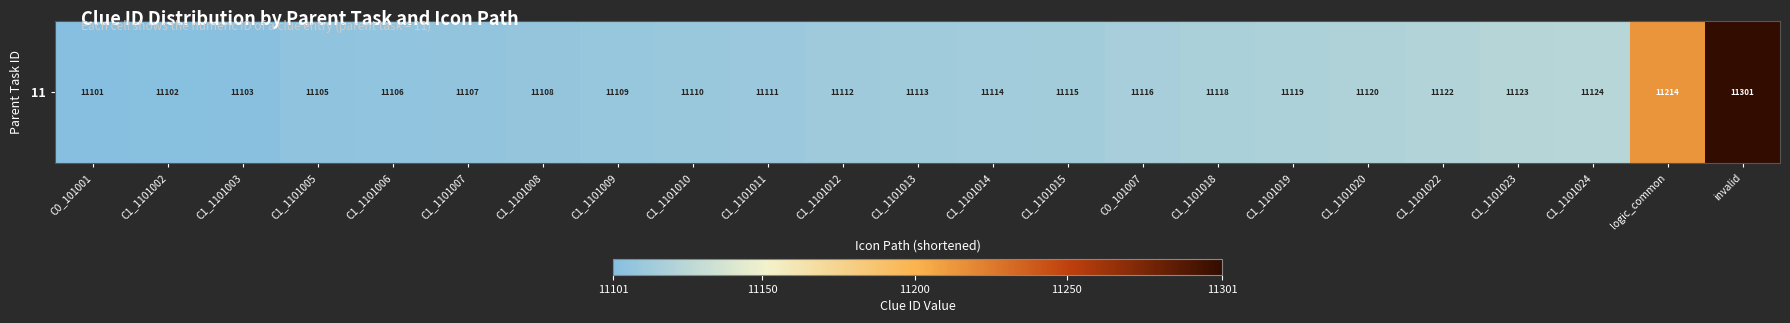

Reading right to left, list all the values displayed in this chart.

invalid=11301	logic_common=11214	C1_1101024=11124	C1_1101023=11123	C1_1101022=11122	C1_1101020=11120	C1_1101019=11119	C1_1101018=11118	C0_101007=11116	C1_1101015=11115	C1_1101014=11114	C1_1101013=11113	C1_1101012=11112	C1_1101011=11111	C1_1101010=11110	C1_1101009=11109	C1_1101008=11108	C1_1101007=11107	C1_1101006=11106	C1_1101005=11105	C1_1101003=11103	C1_1101002=11102	C0_101001=11101